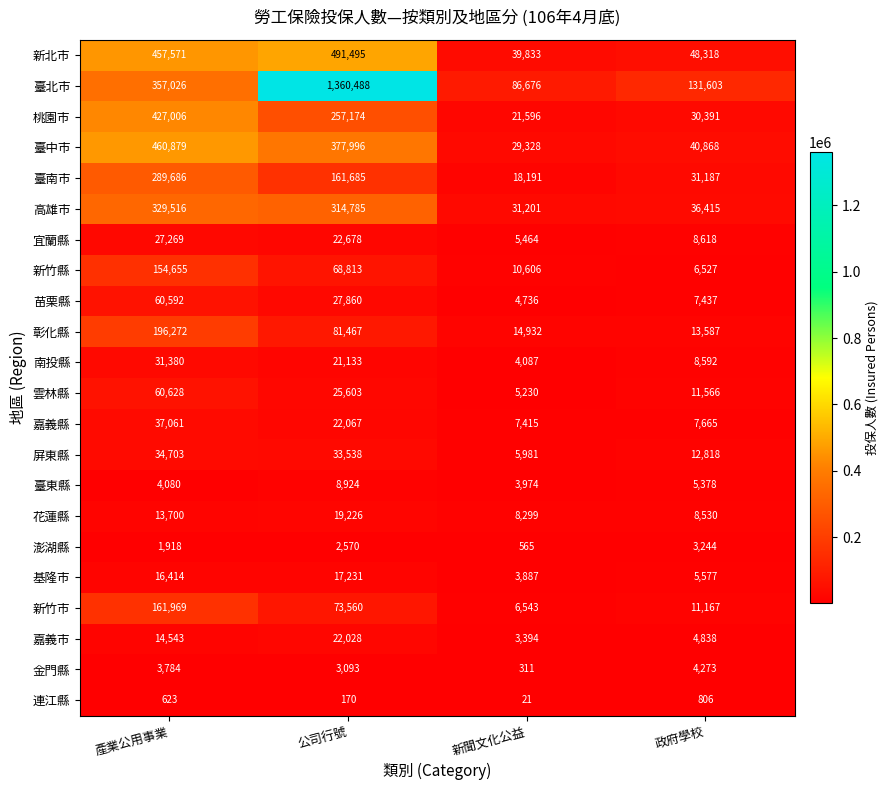

What is the greatest value displayed?

1360488